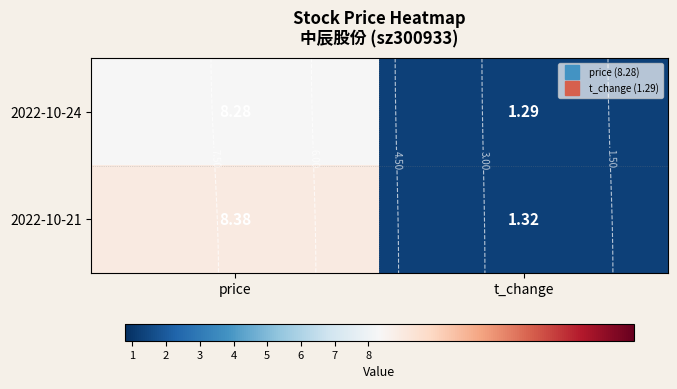

The 2022-10-24 series shows 1.3 at t_change. True or false?

True